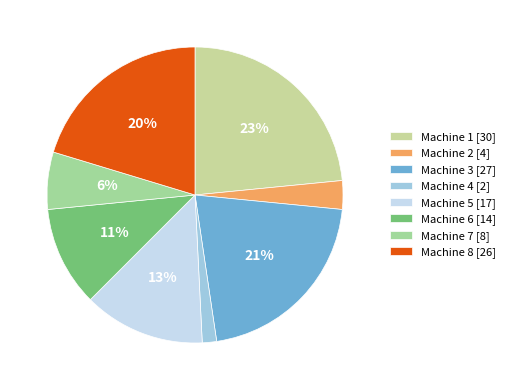

What is the change in value from Machine 1 to Machine 6?

-16